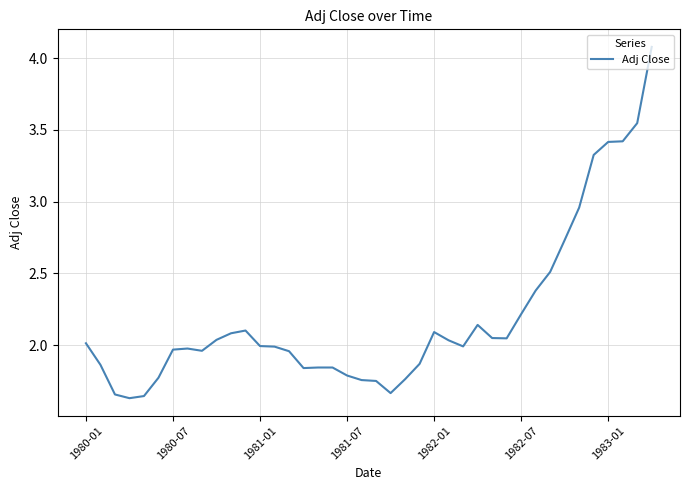

What is the greatest value displayed?

4.1